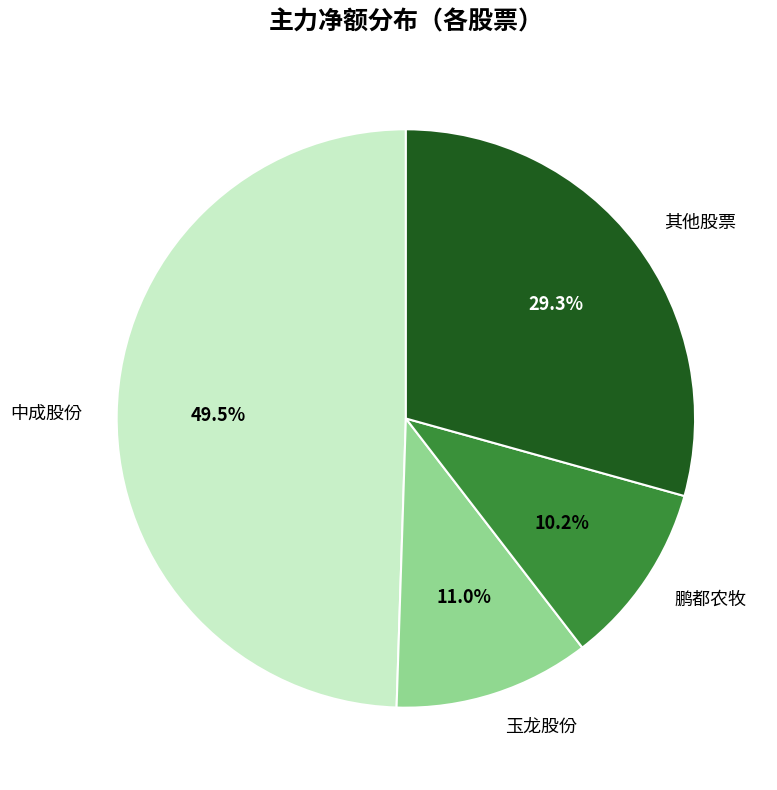

What is the smallest slice in the pie chart?

鹏都农牧